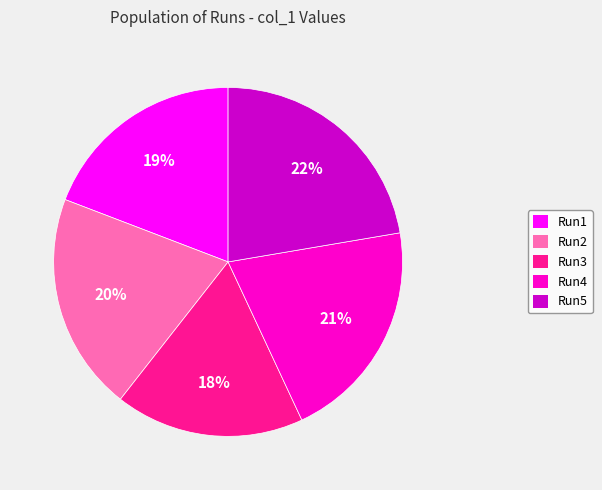

To the nearest percent, what is the average slice percentage?

20%